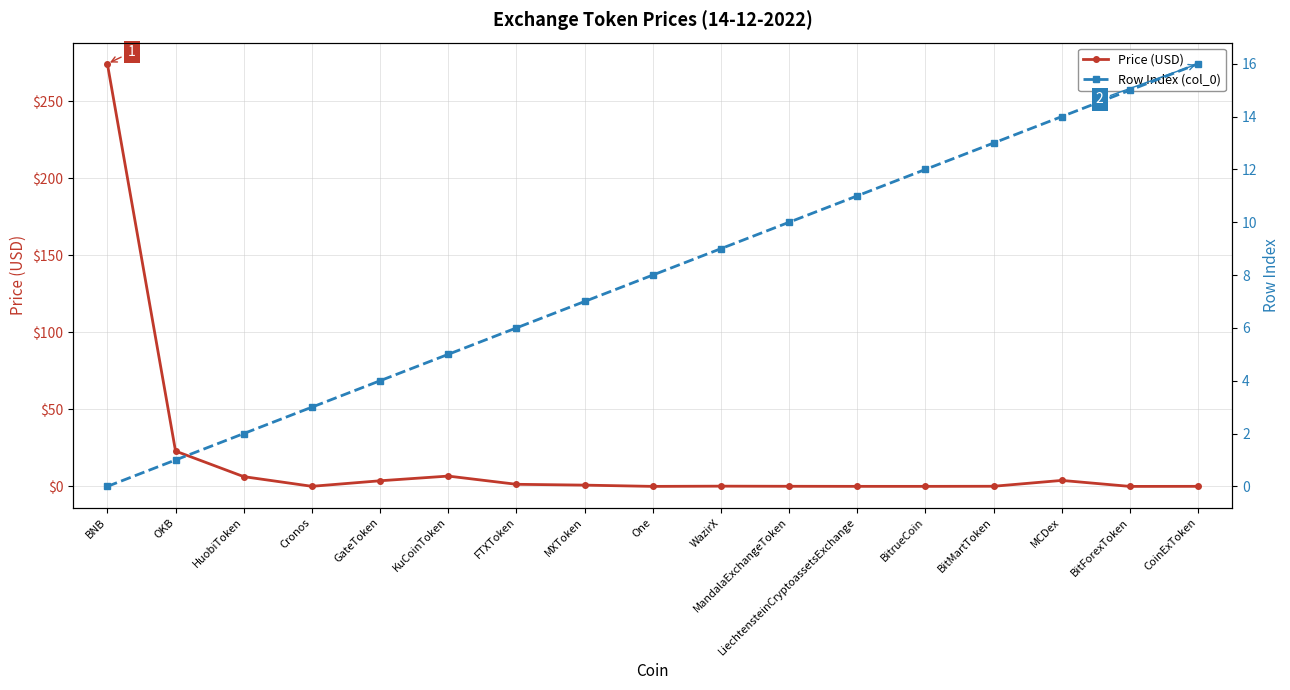

True or false: Row Index (col_0) has more than 2 interior local peaks.

False